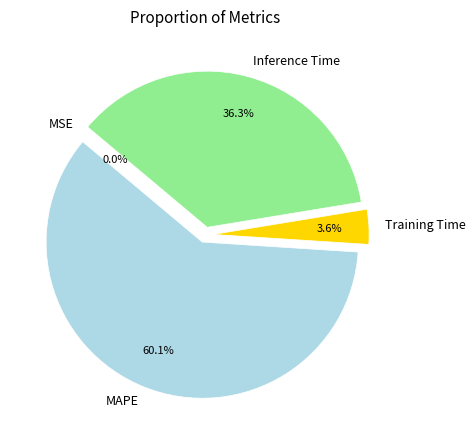

What is the majority slice?

MAPE